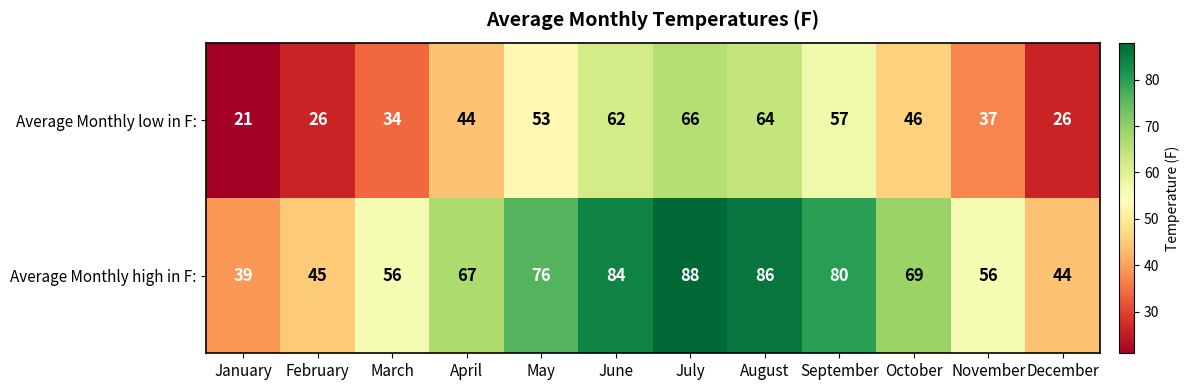

What is the difference between the highest and lowest values at April?

23